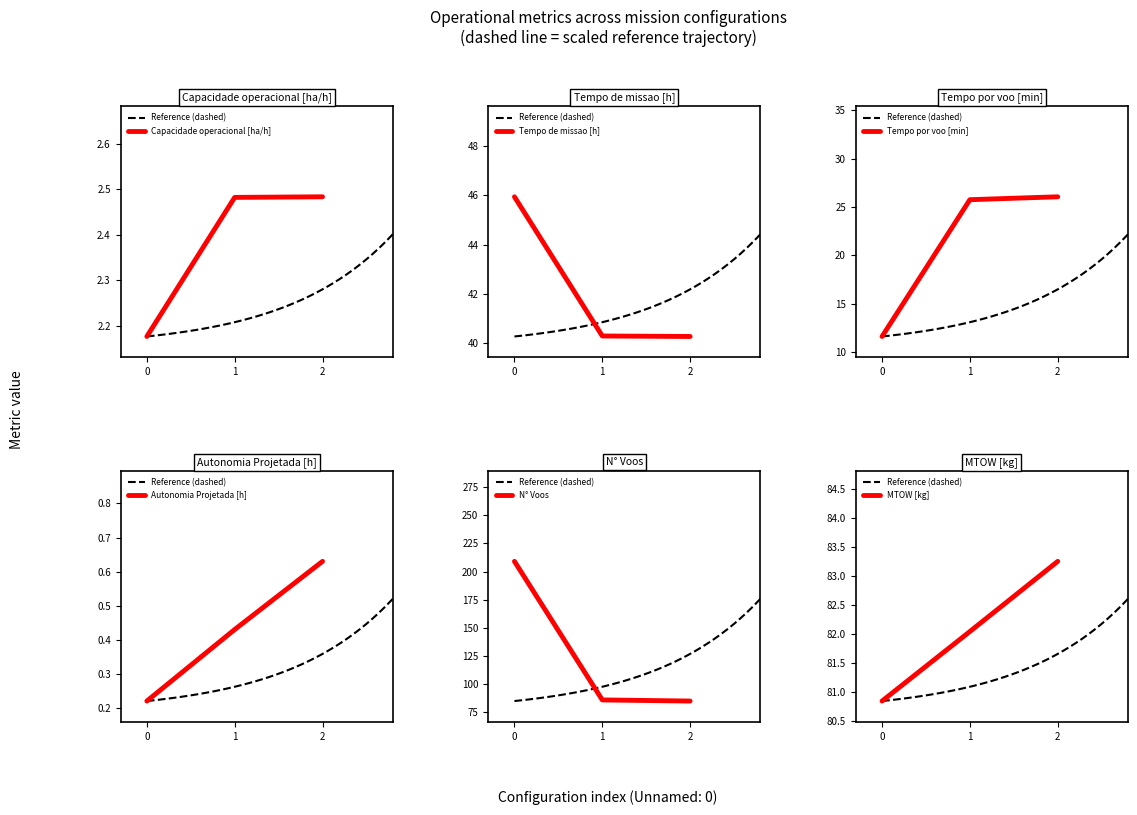

Which series has the largest total across all categories?

N° Voos